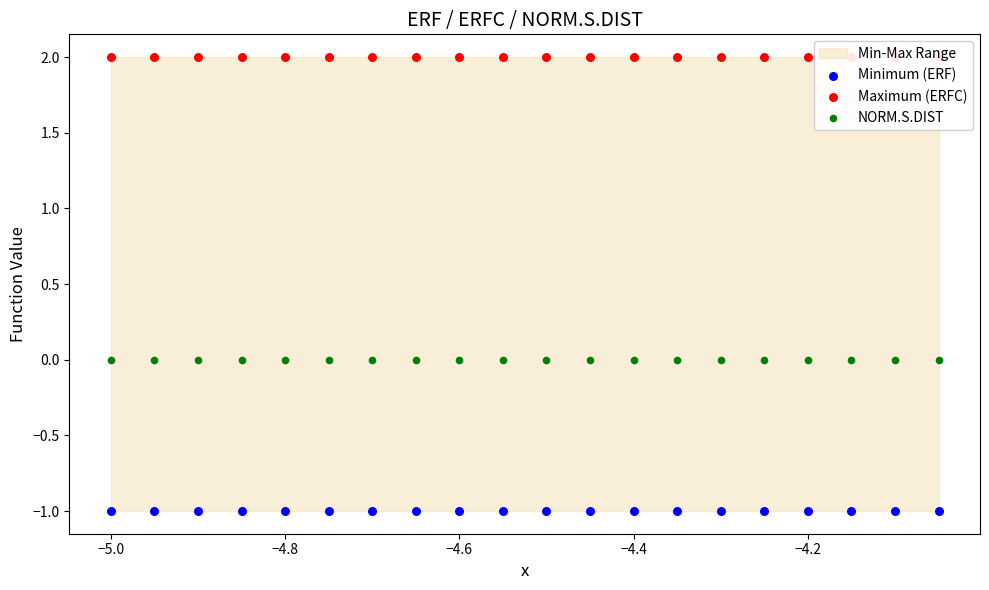

Which series contains the highest Y value?

Maximum (ERFC)